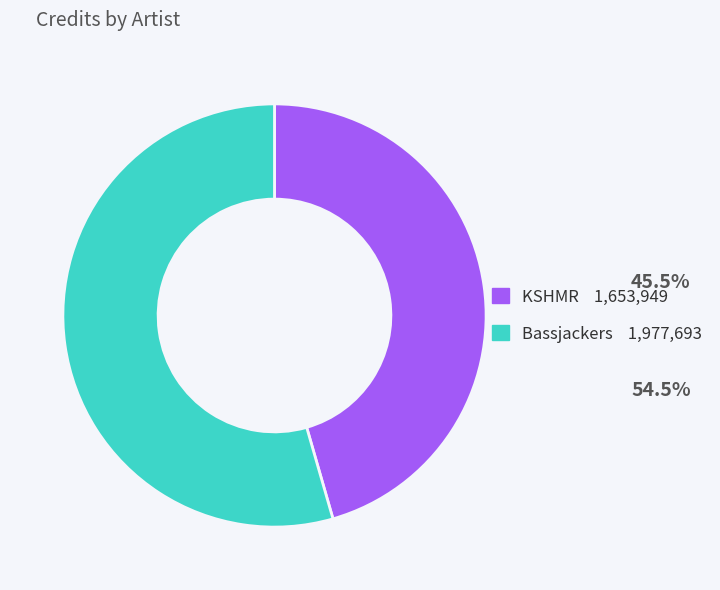

Count the number of slices in the pie.

2